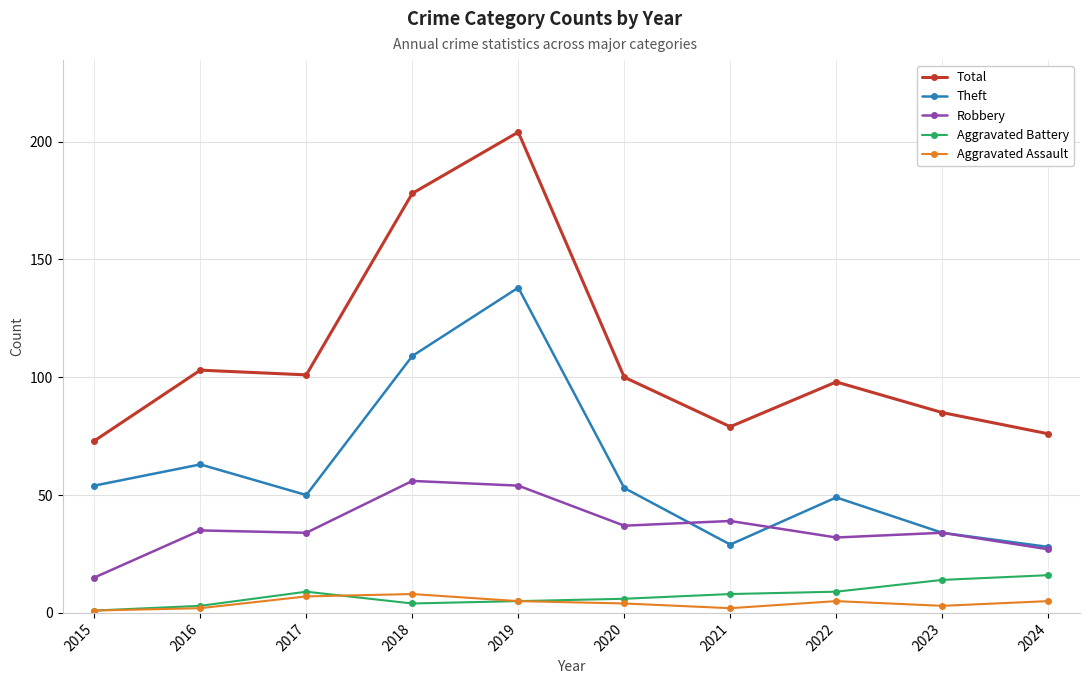

How many categories are shown in the chart?

10